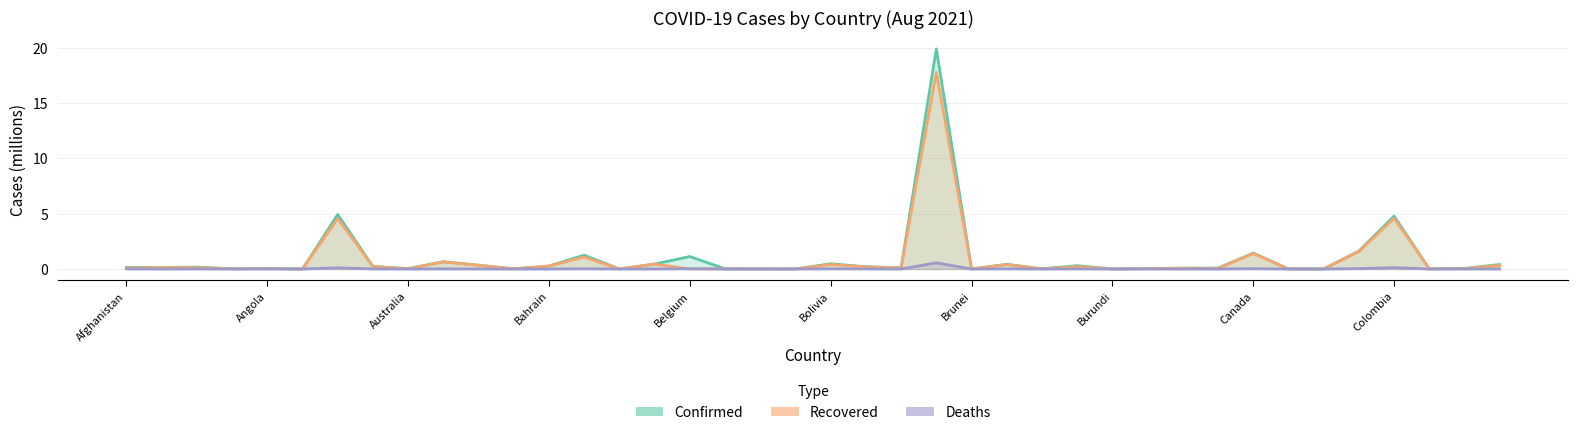

Rank the series by their maximum value, from highest to lowest.

Confirmed, Recovered, Deaths